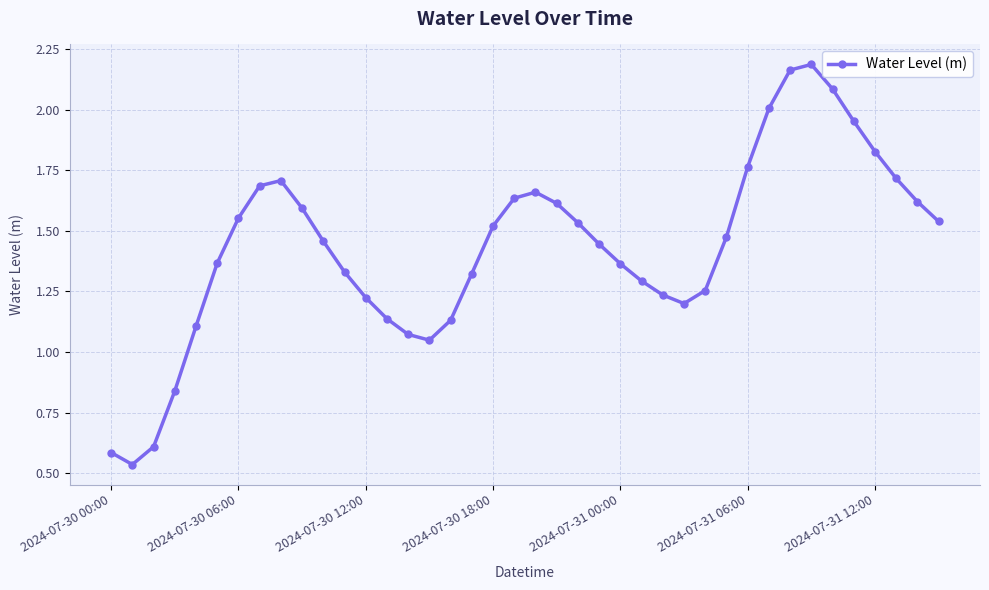

How many points are higher than both their immediate neighbors (excluding endpoints)?

3